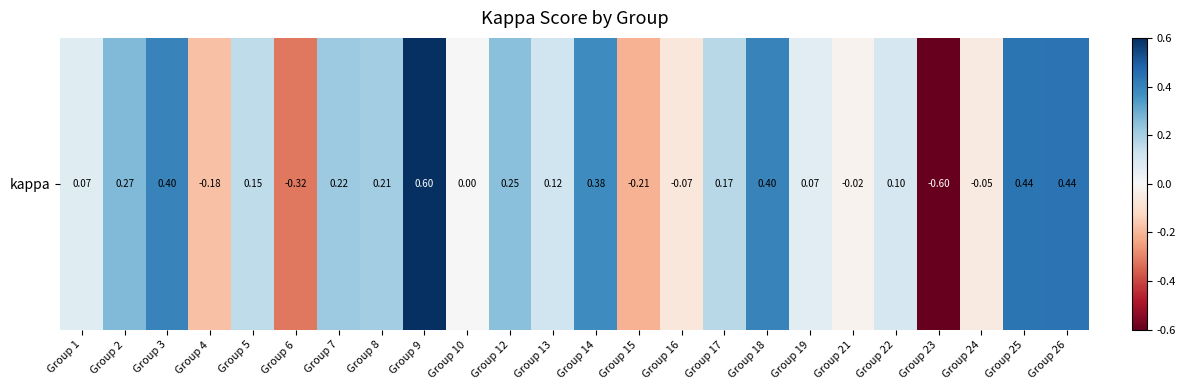

List the labels in order of value, smallest first.

Group 23, Group 6, Group 15, Group 4, Group 16, Group 24, Group 21, Group 10, Group 19, Group 1, Group 22, Group 13, Group 5, Group 17, Group 8, Group 7, Group 12, Group 2, Group 14, Group 3, Group 18, Group 25, Group 26, Group 9